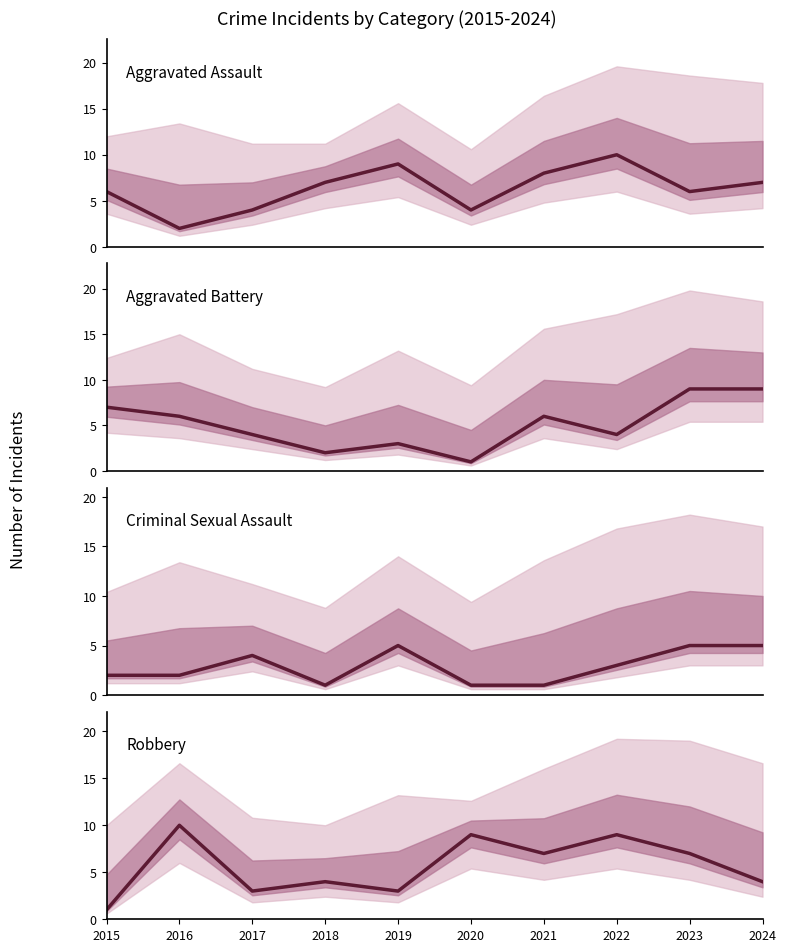

True or false: Robbery has a value of 9 at 2022.

True